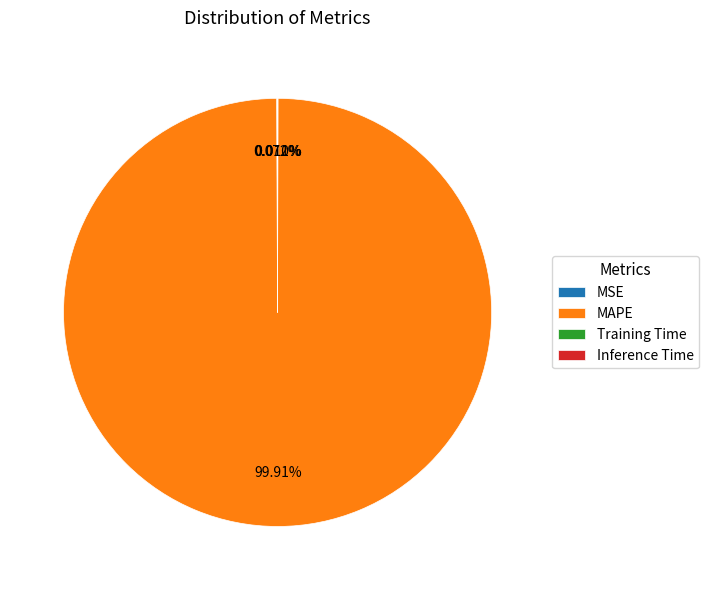

Which slice is the largest?

MAPE